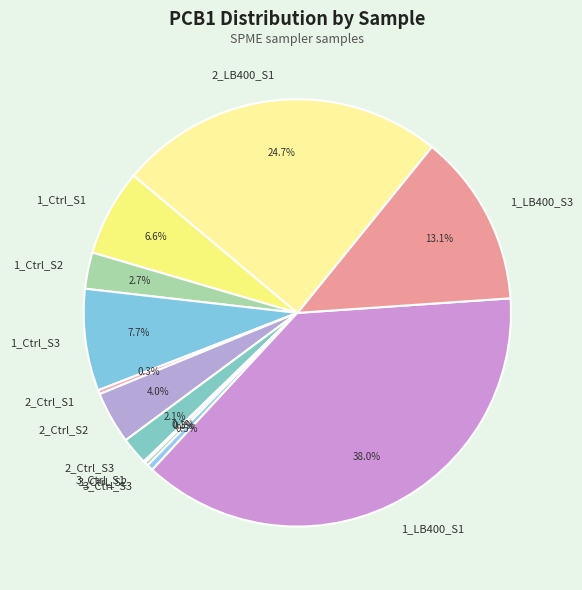

What percentage is NOT represented by 3_Ctrl_S3?

99.5%